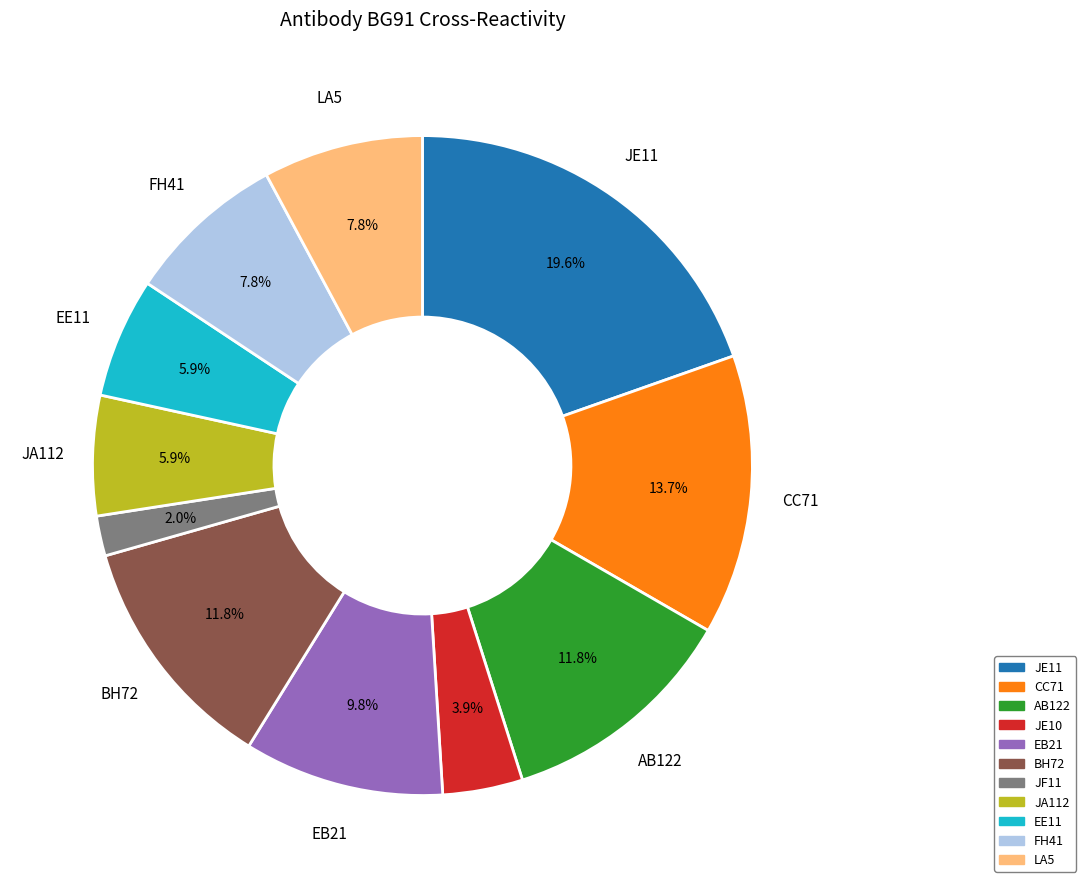

How many segments does this pie chart have?

11